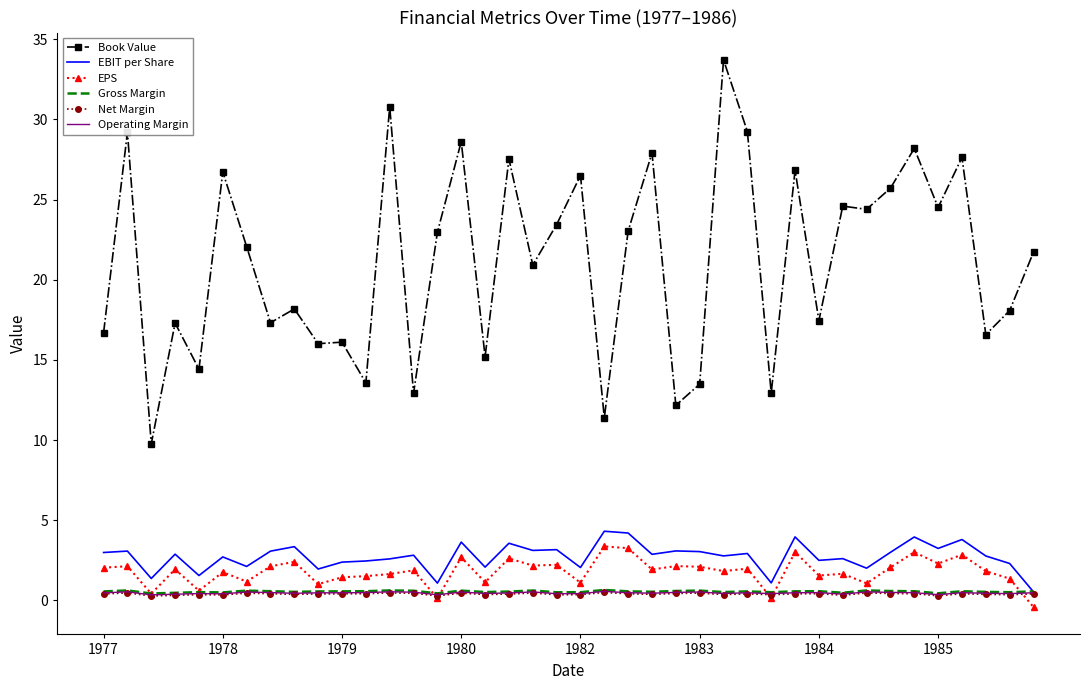

Which series has the widest spread of values?

Book Value